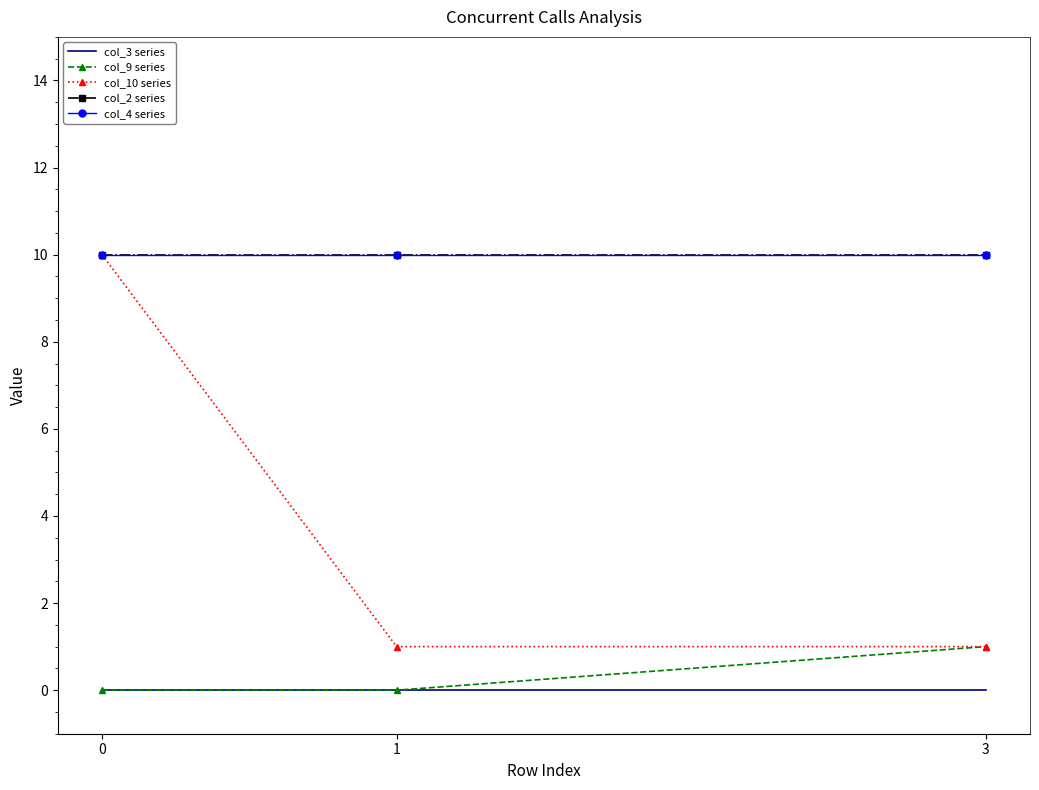

How many col_9 series values are between 0 and 1?

3